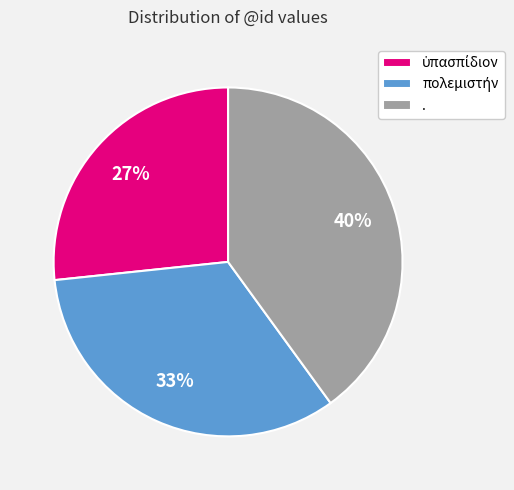

To the nearest percent, what is the average slice percentage?

33%